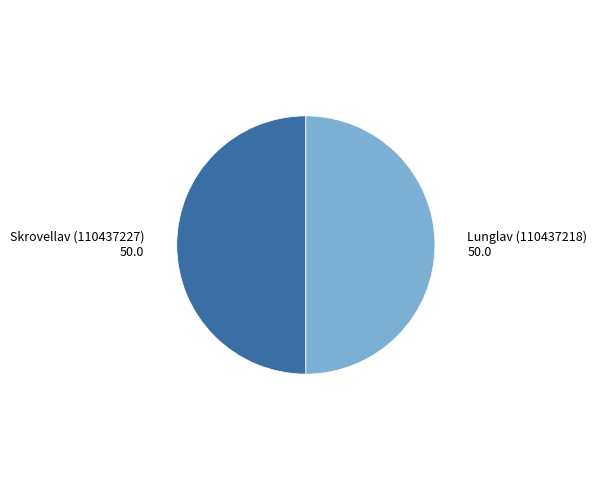

Which slice is the largest?

Skrovellav (110437227)